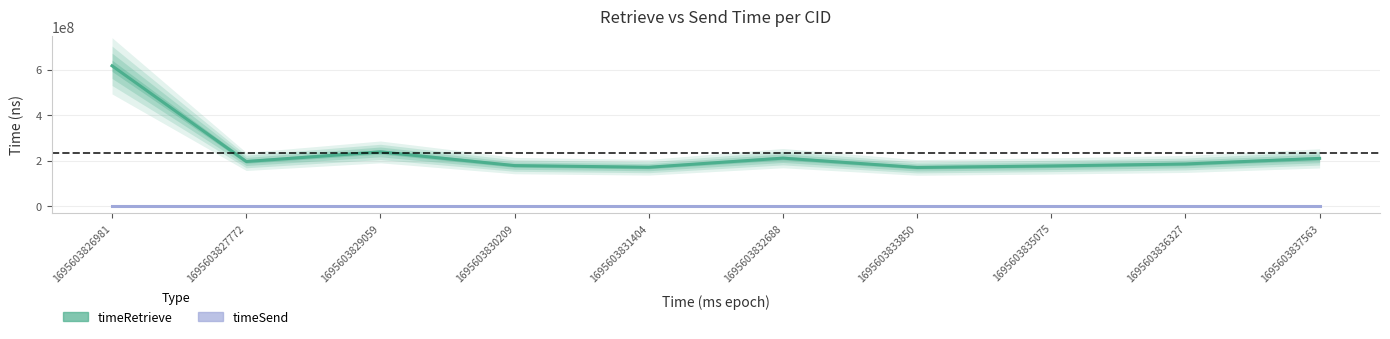

Rank the categories by timeSend value from lowest to highest.

1695603826981, 1695603827772, 1695603829059, 1695603830209, 1695603831404, 1695603832688, 1695603833850, 1695603835075, 1695603836327, 1695603837563